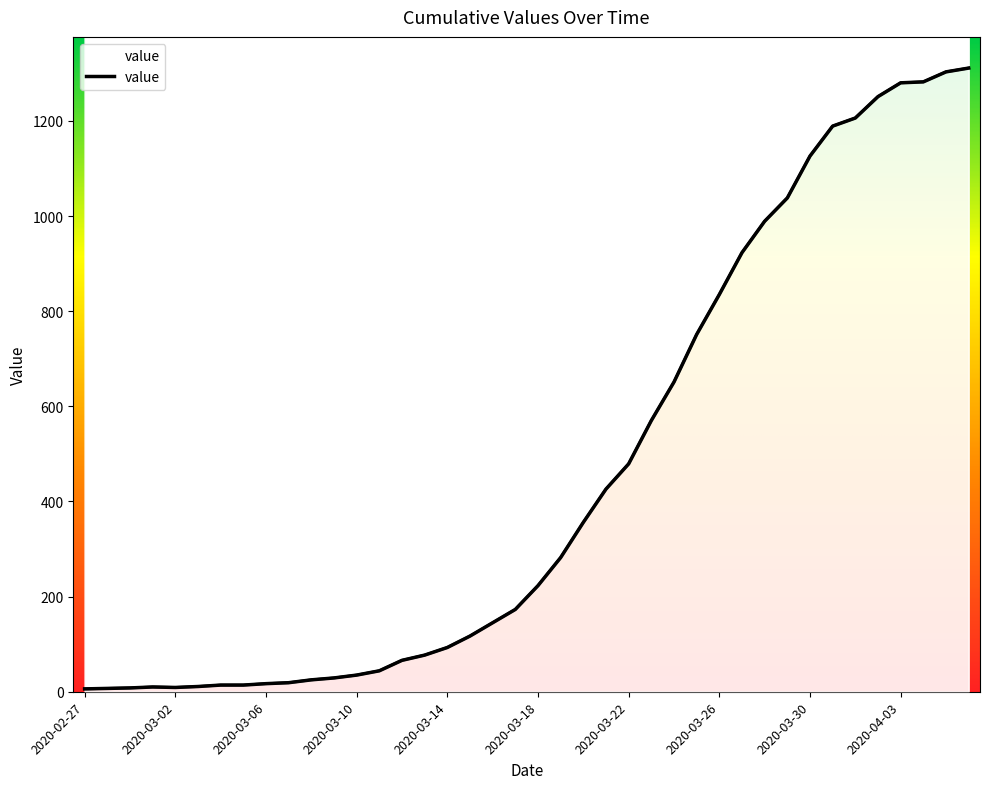

What is the label of the 39th point from the left?

2020-04-05